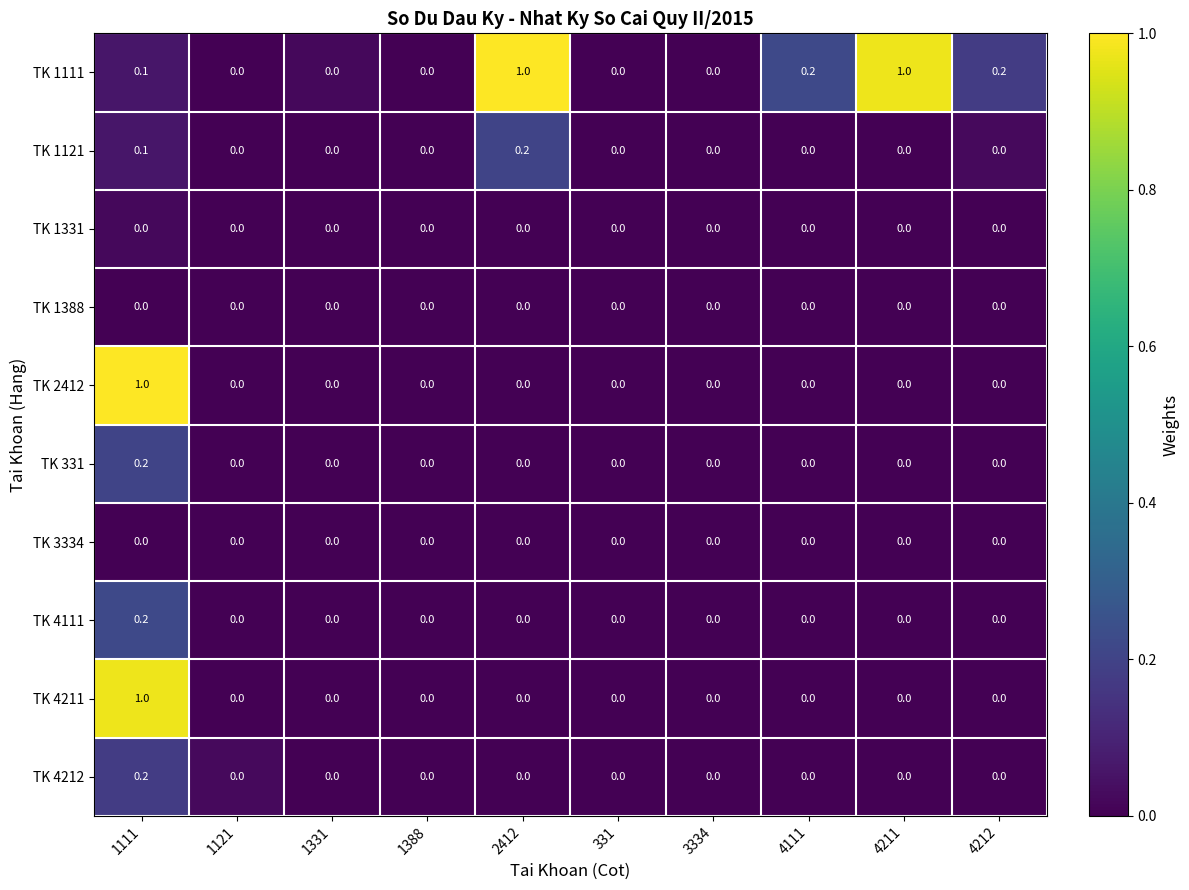

Which series changed the most between 1388 and 4212?

TK 1111